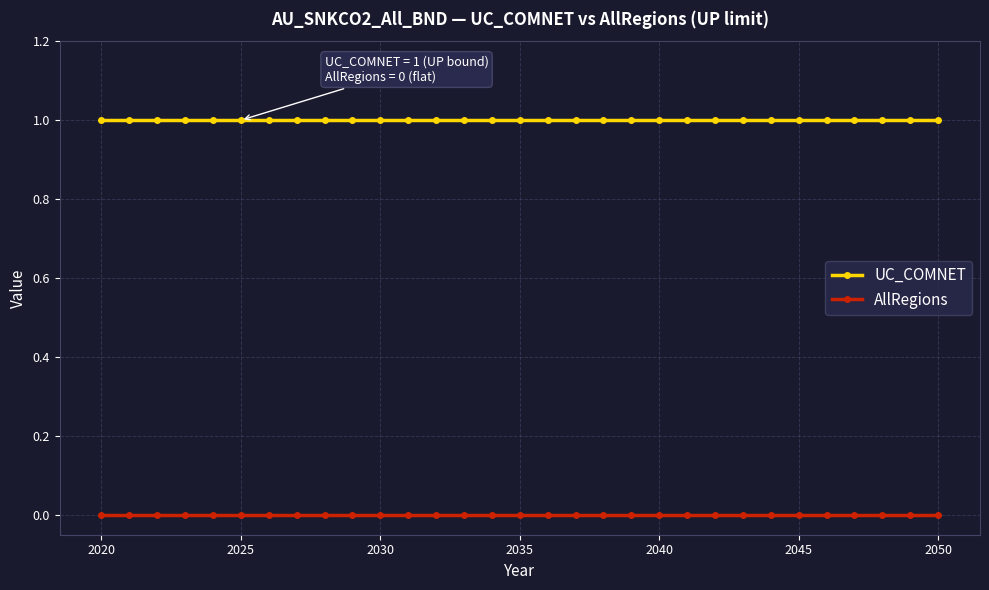

True or false: UC_COMNET and AllRegions cross at least once.

False